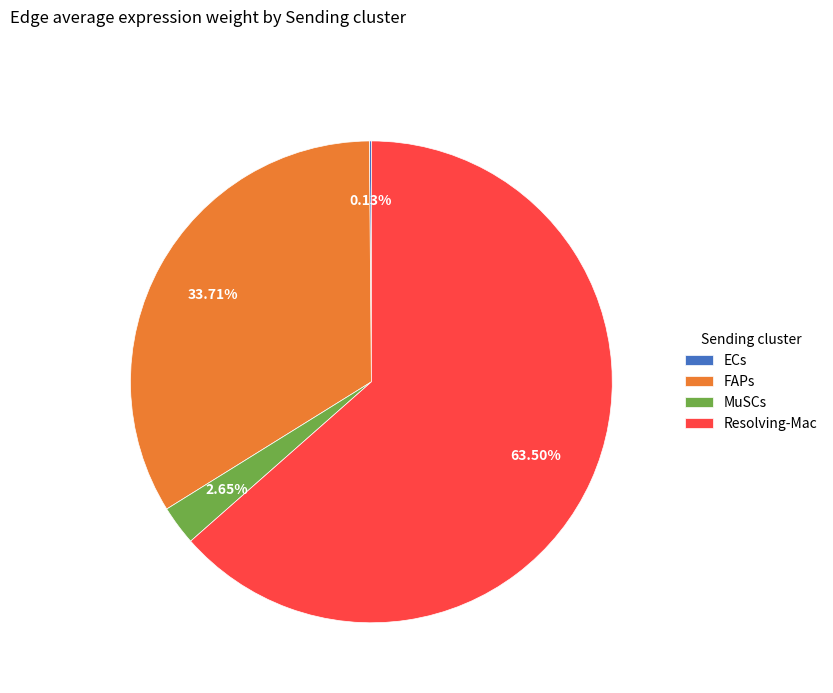

What is the largest slice in the pie chart?

Resolving-Mac